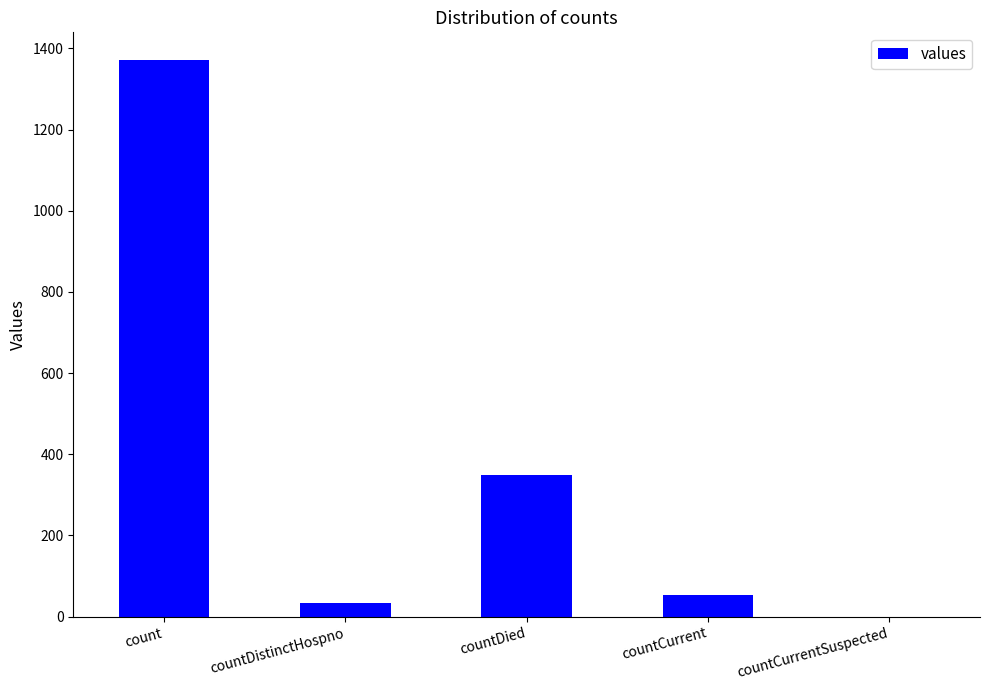

What is the sum of all values?

1805